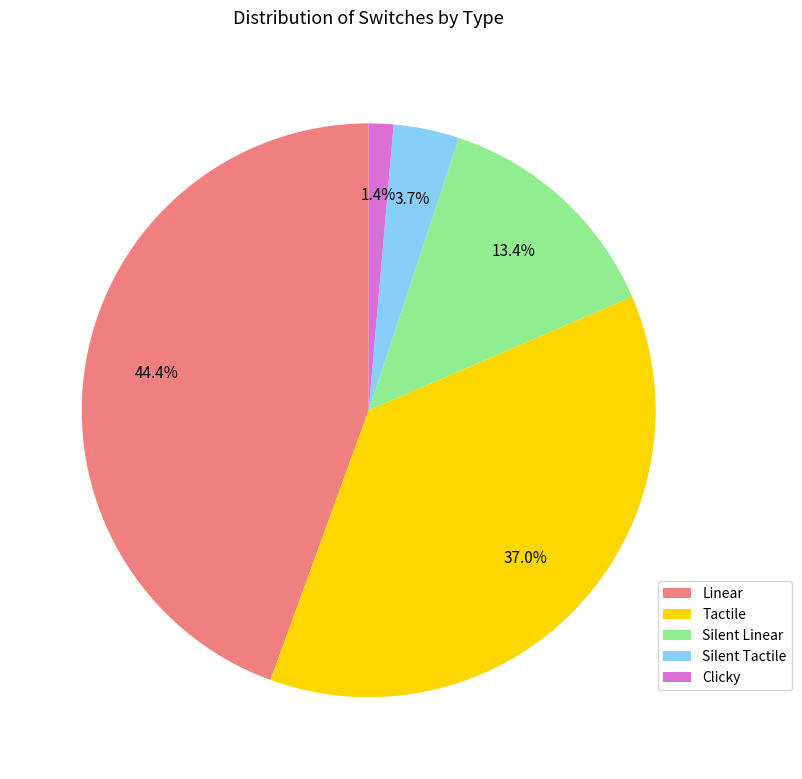

The Silent Tactile slice represents 4% of the pie. True or false?

True